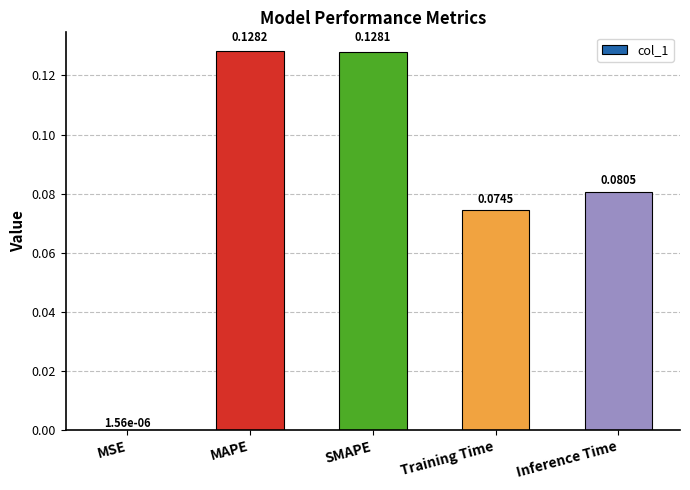

What is the sum of all values?

0.4